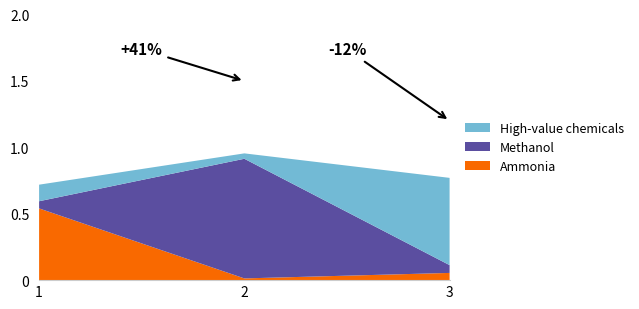

Does the chart have visible grid lines?

No